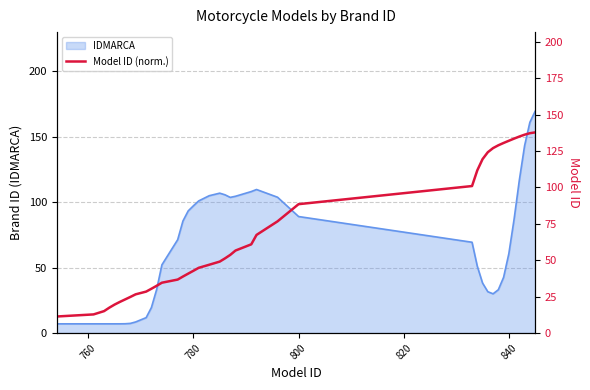

How many data points does each series have?

40